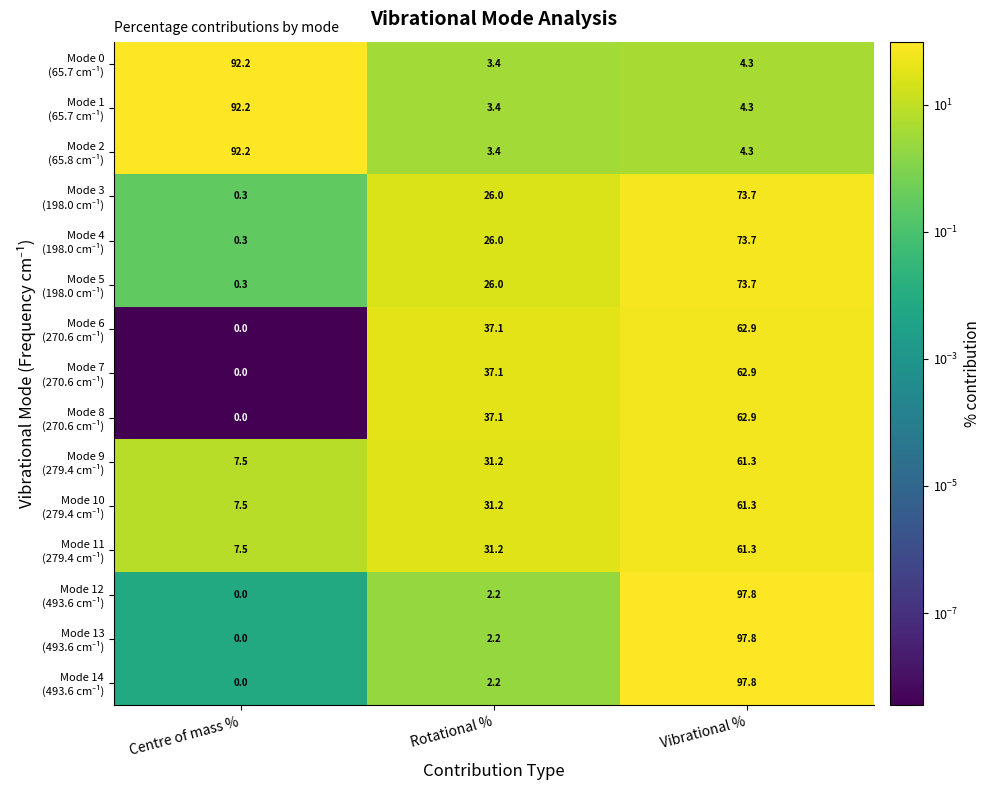

Which category has the highest value across all series?

Vibrational %